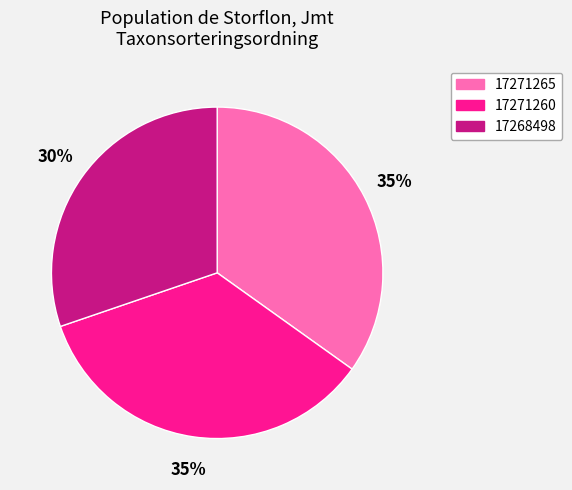

Is 17268498 the majority of the pie?

No